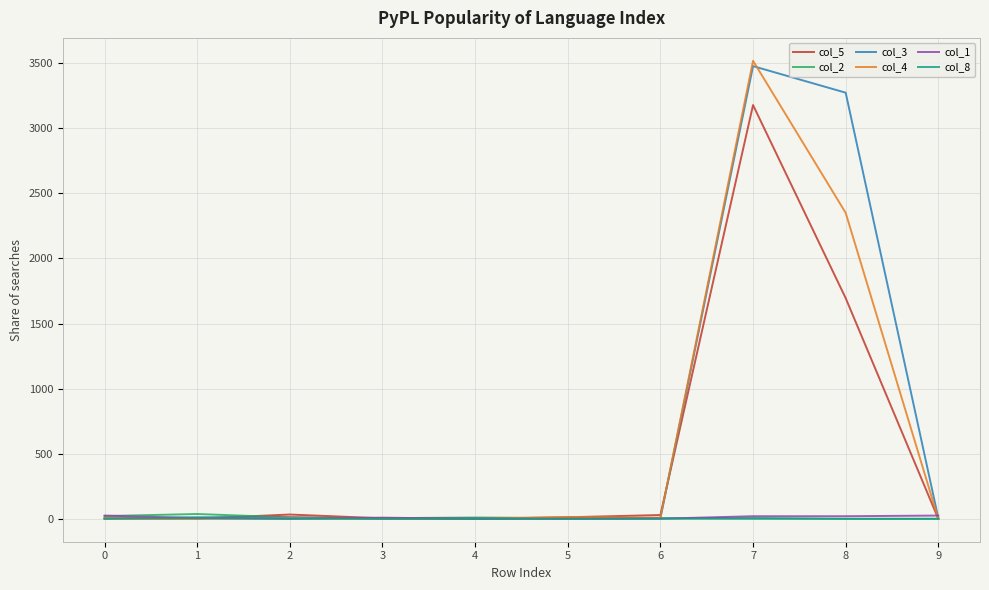

Is the value of col_2 at 3 greater than the value of col_4 at 8?

No